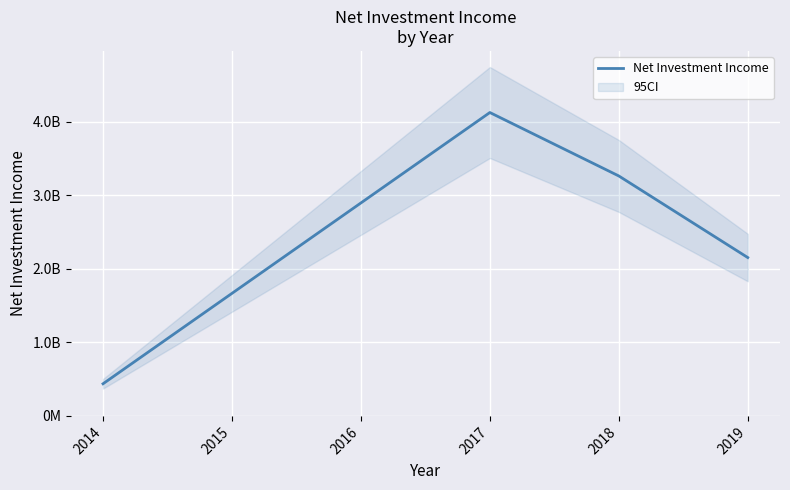

True or false: the data shows 2897000000 at 2016.

True